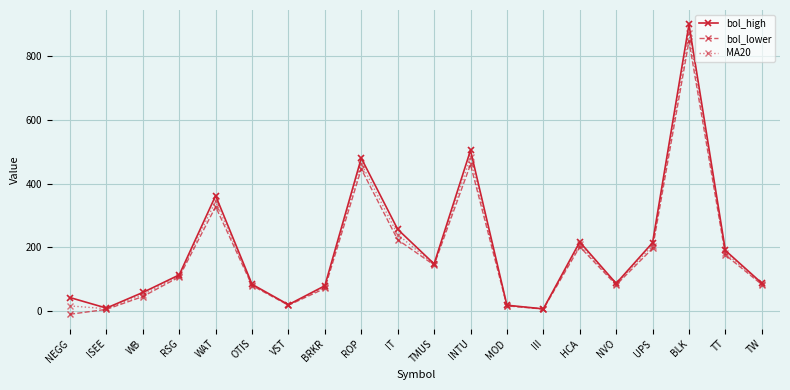

What value does the bol_lower series have at ROP?

445.8